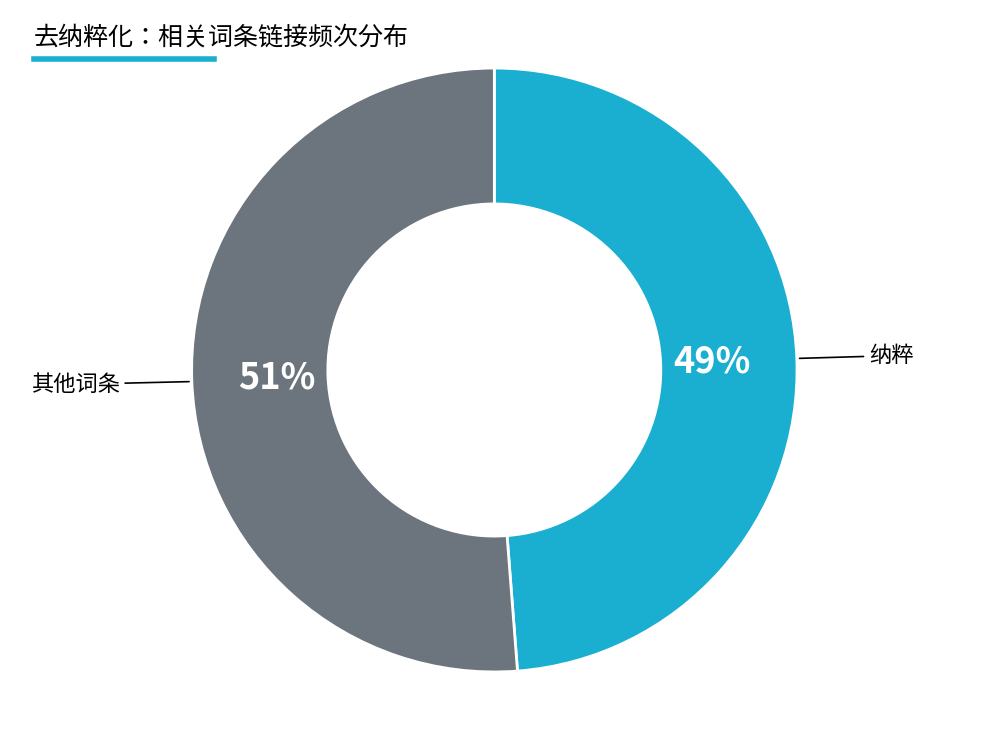

What is the smallest slice in the pie chart?

纳粹